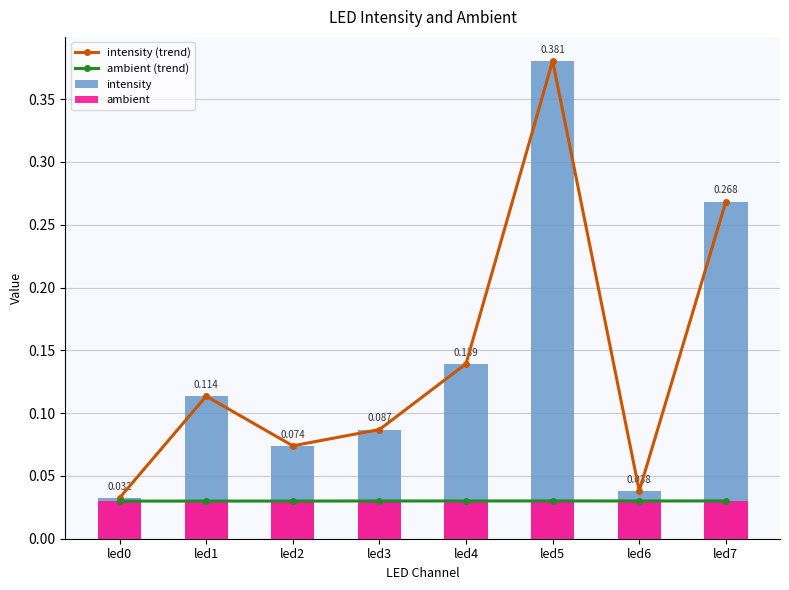

True or false: ambient (trend) has a value of 0.0 at led3.

False